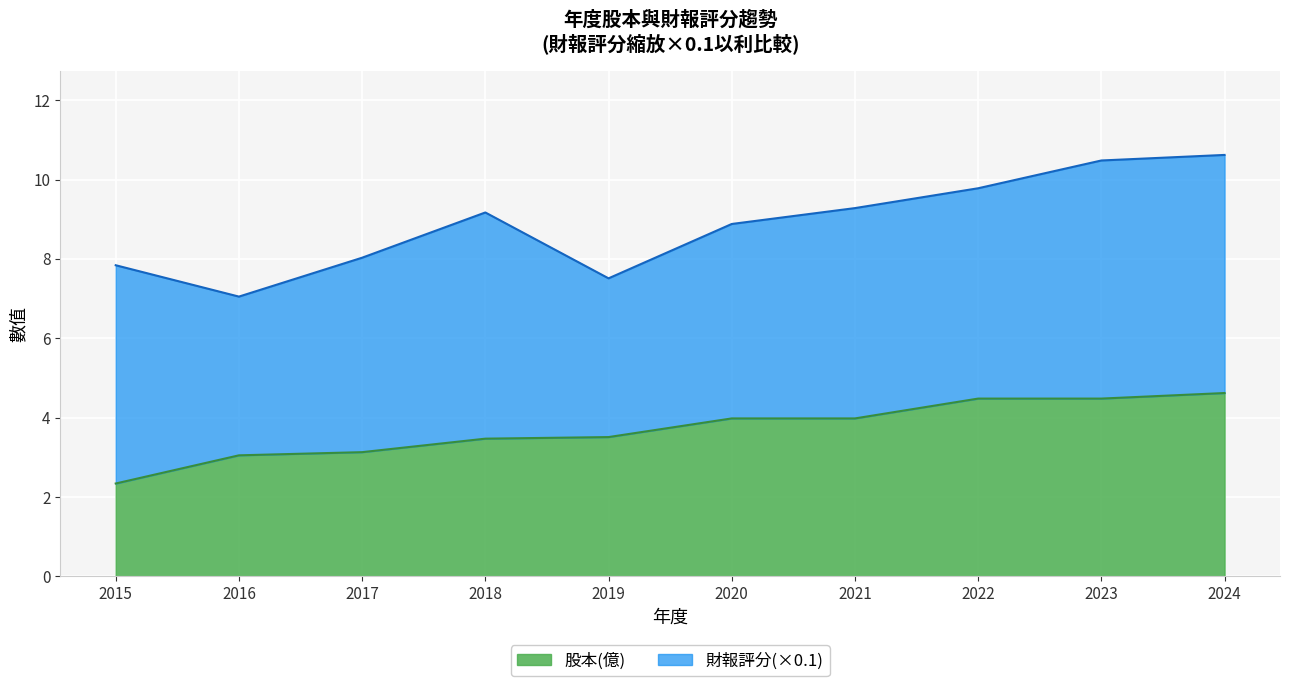

What is the difference between the maximum and minimum values?

2.3